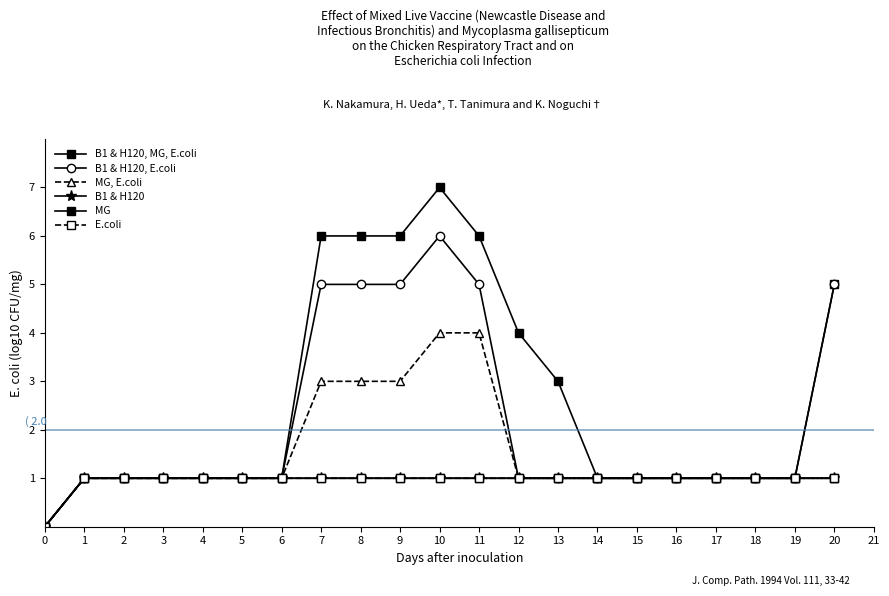

How many data points in MG are less than 1?

1